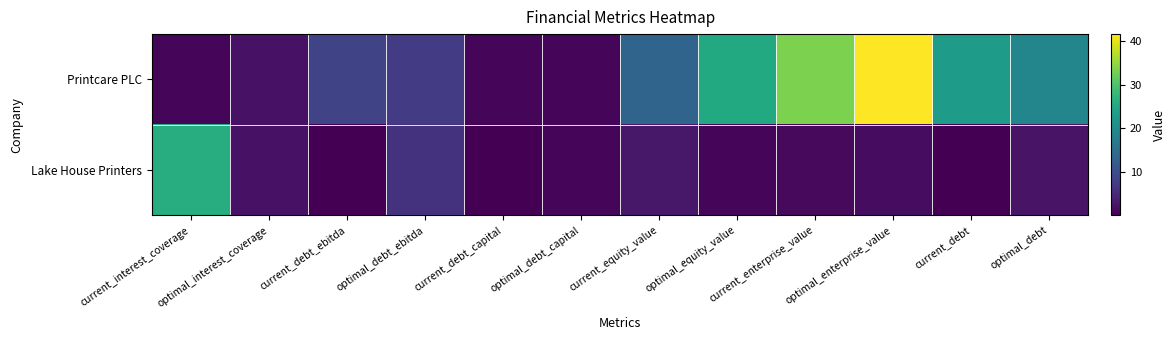

Which series changed the most between current_interest_coverage and optimal_enterprise_value?

Printcare PLC